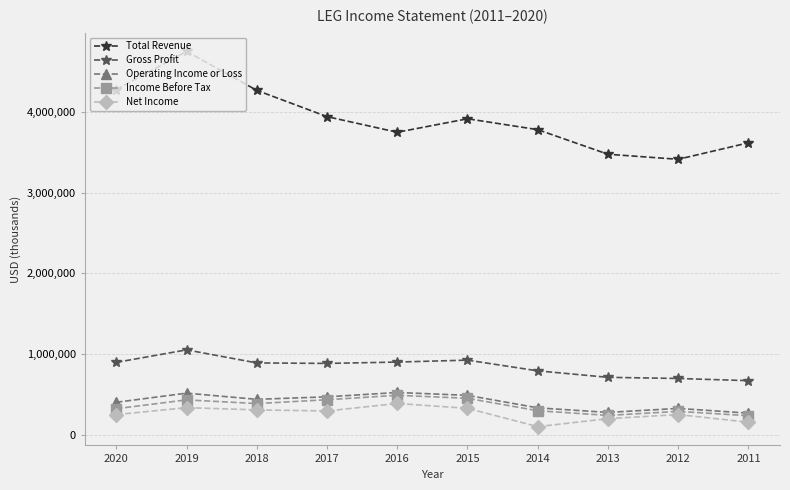

The value of Operating Income or Loss at 2012 is 95944. True or false?

False